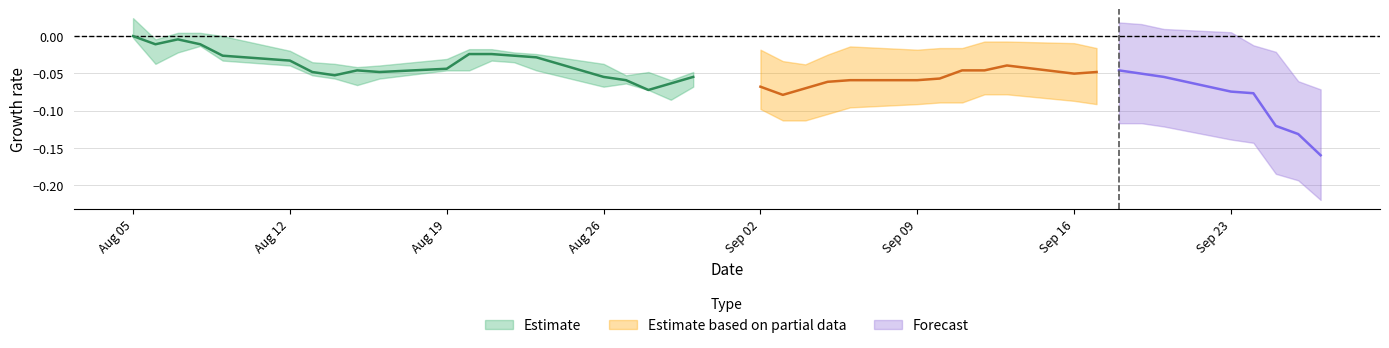

How many interior local valleys does the low series have?

5